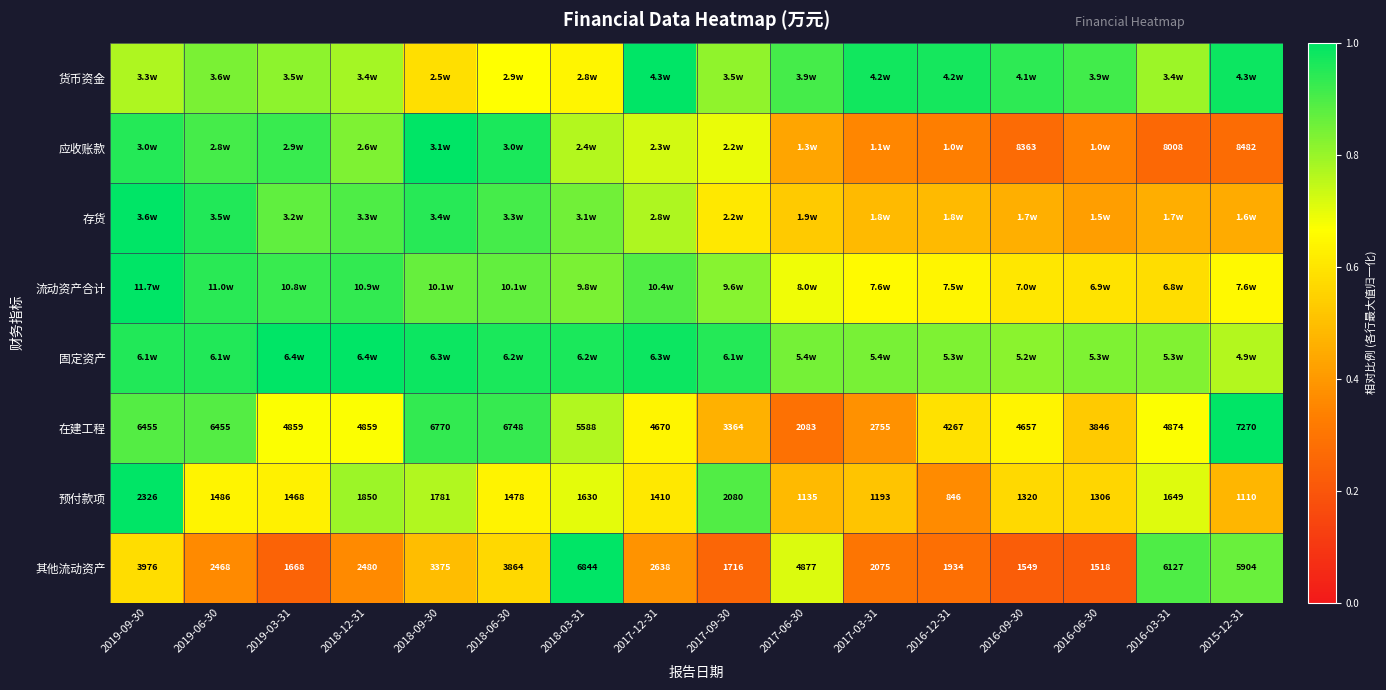

Between 2017-09-30 and 2015-12-31, which is larger?

2015-12-31